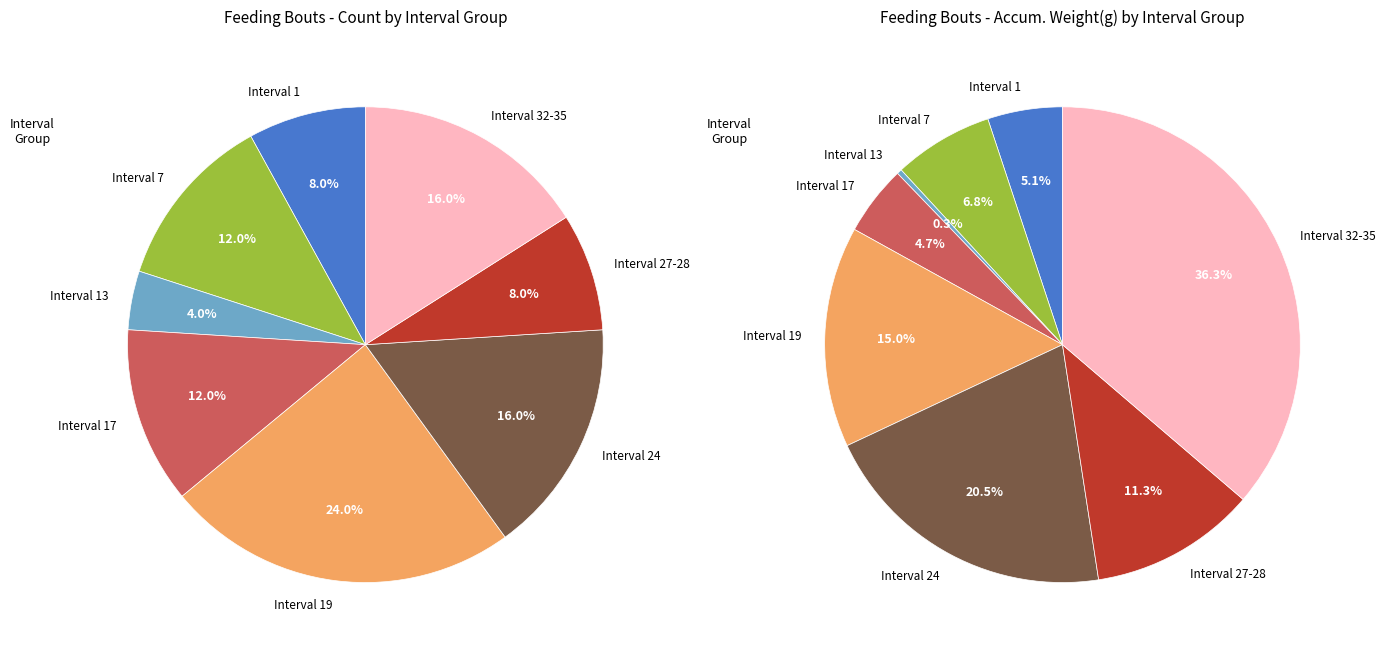

Count the number of slices in the pie.

8